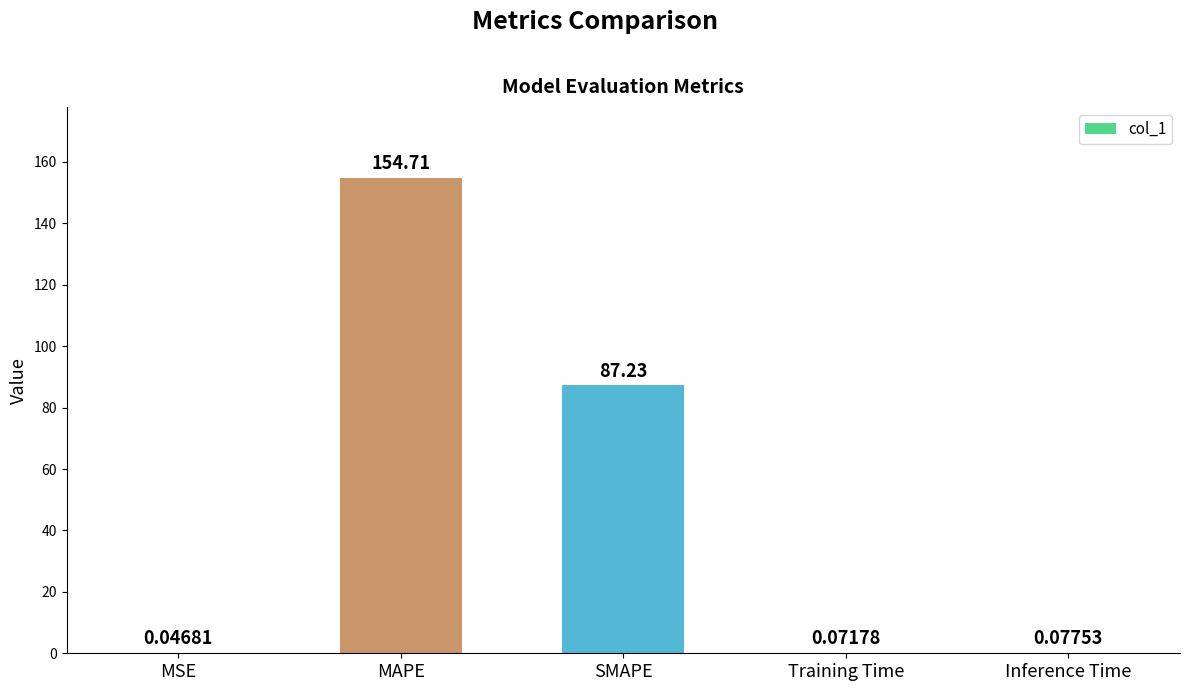

At which label is the value closest to 77?

SMAPE